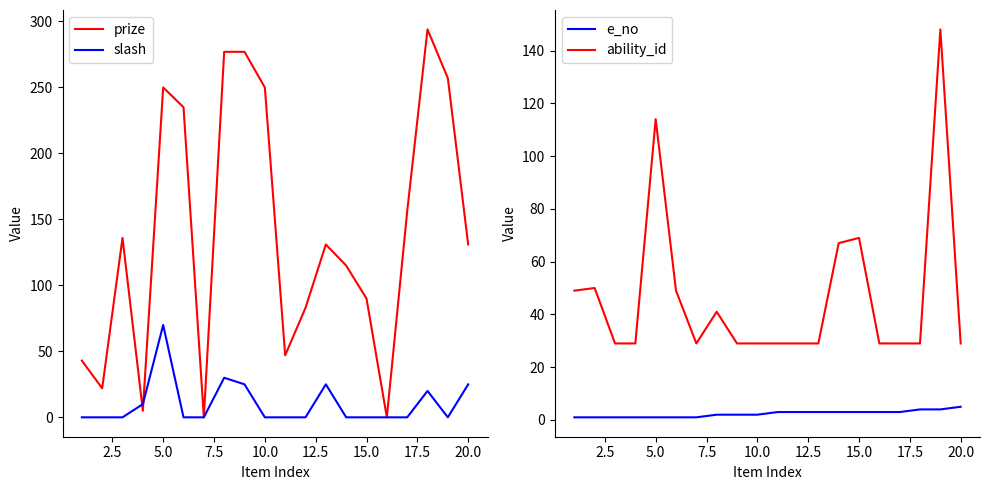

The prize series shows 213 at 20.0. True or false?

False